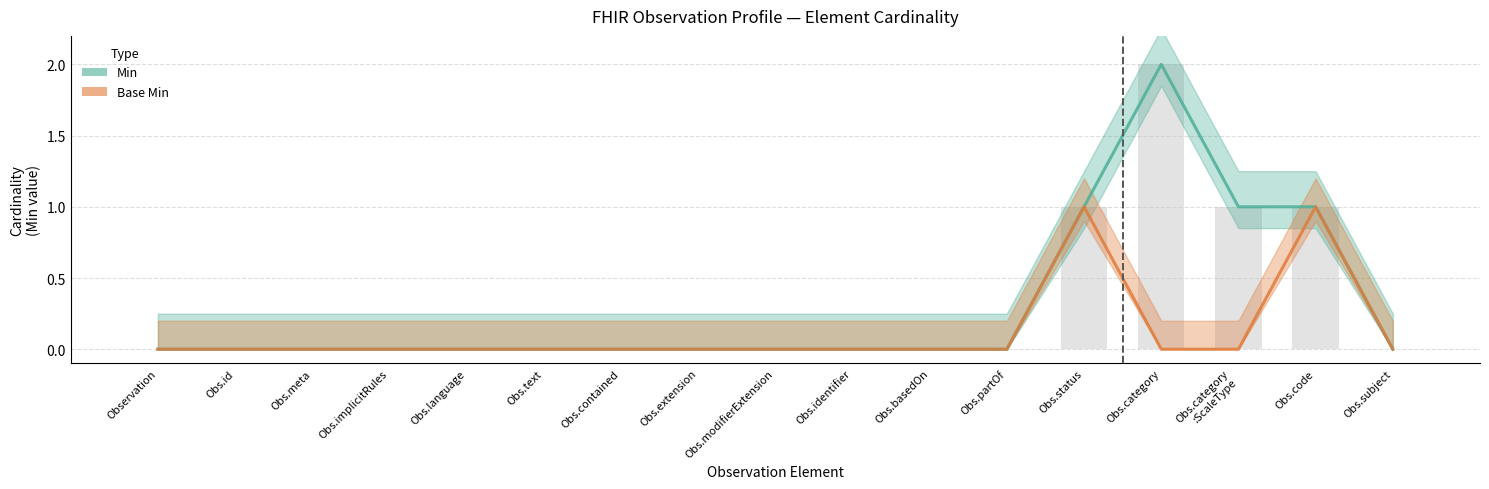

Which series has the widest spread of values?

Min